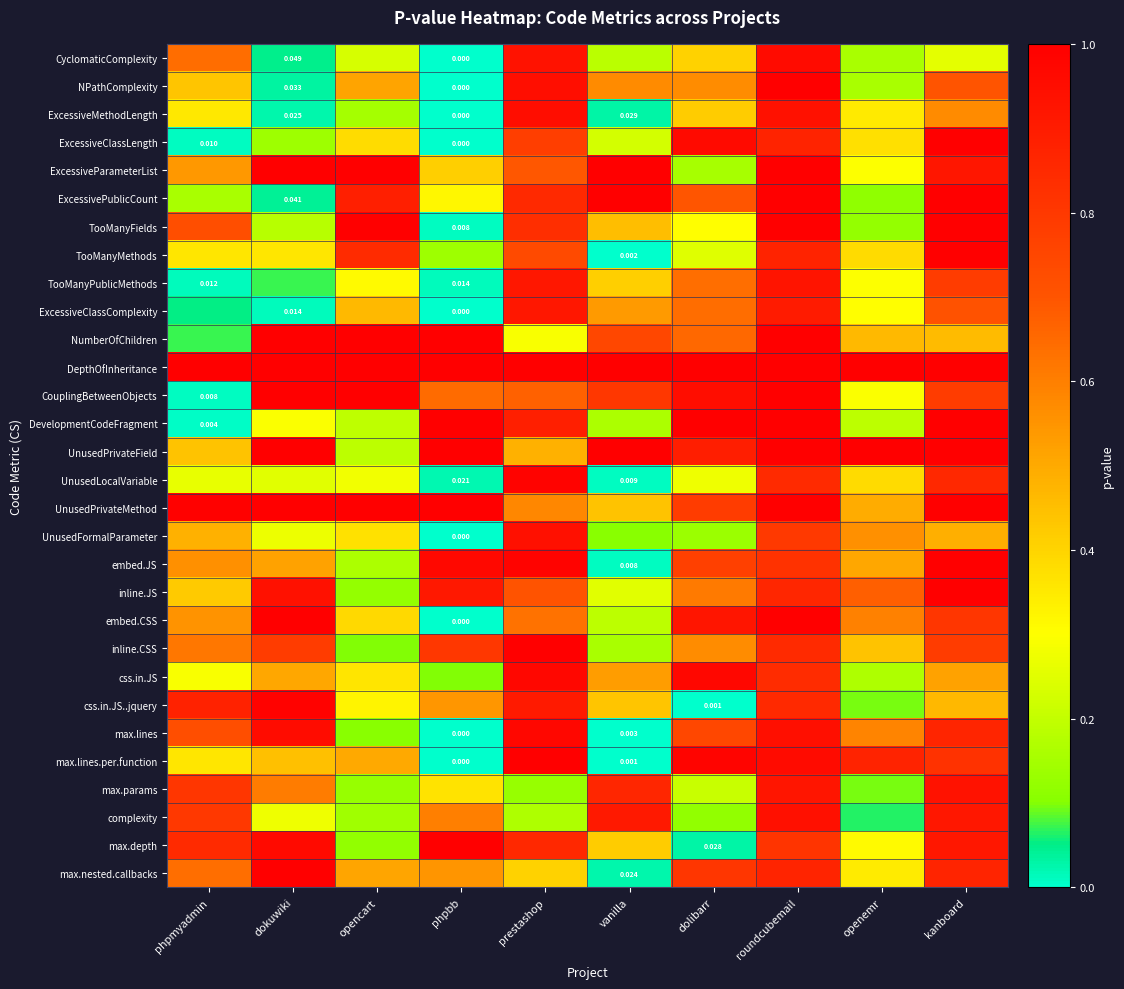

Is the value of DevelopmentCodeFragment at opencart greater than the value of ExcessivePublicCount at opencart?

No